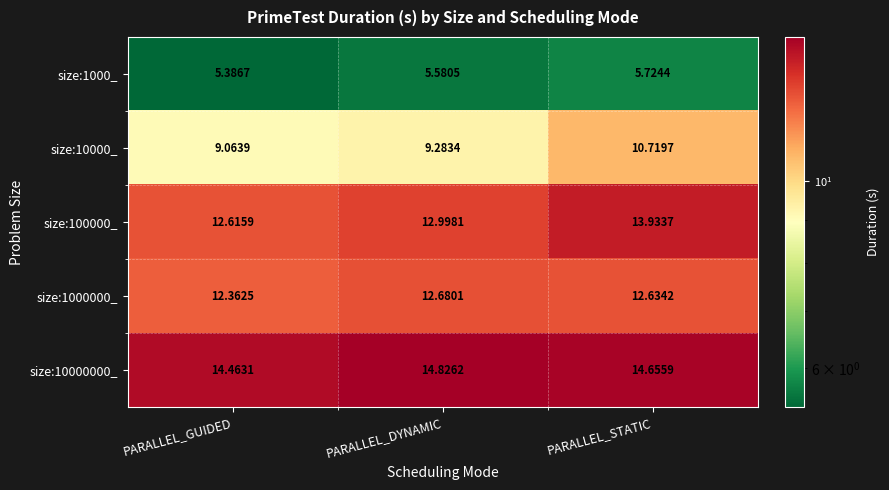

At which label is size:10000000_ closest to 14?

PARALLEL_GUIDED